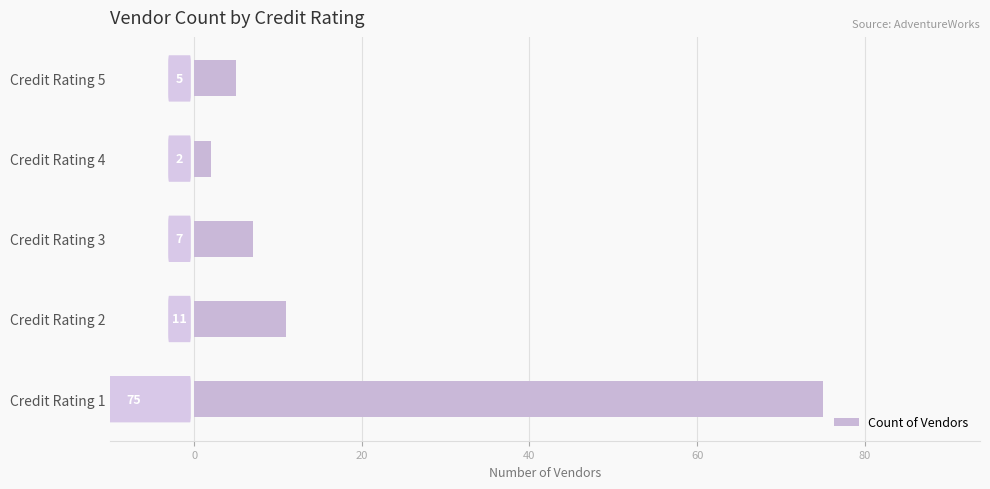

Between Credit Rating 4 and Credit Rating 1, which is larger?

Credit Rating 1